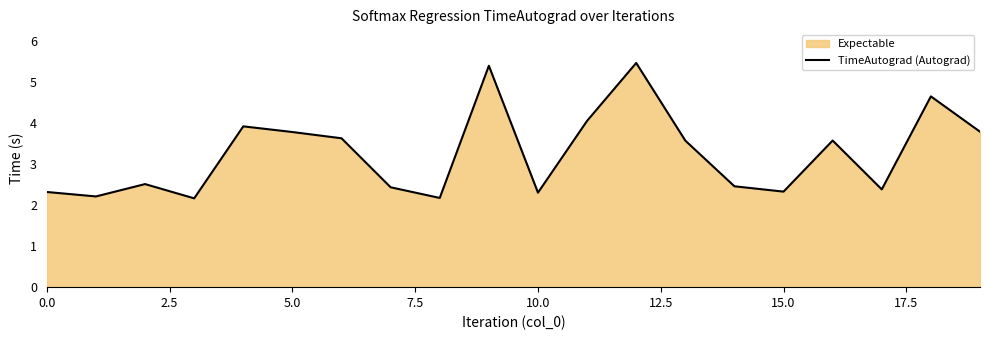

True or false: the data shows 0.6 at 15.0.

False